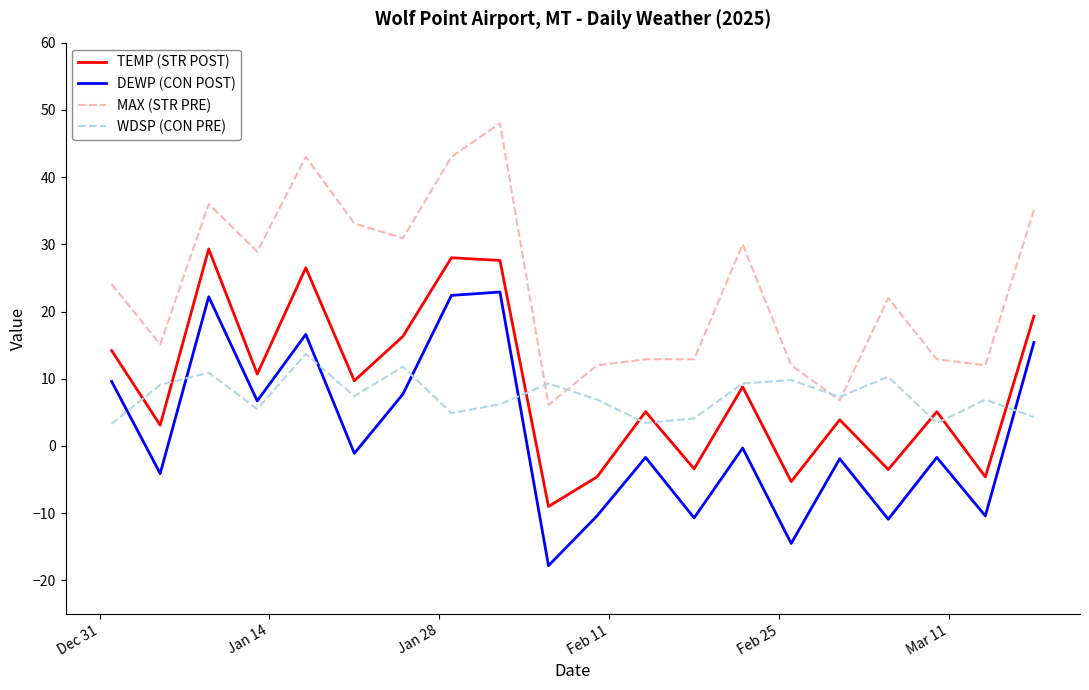

What is the highest value of the MAX (STR PRE) series?

48.0